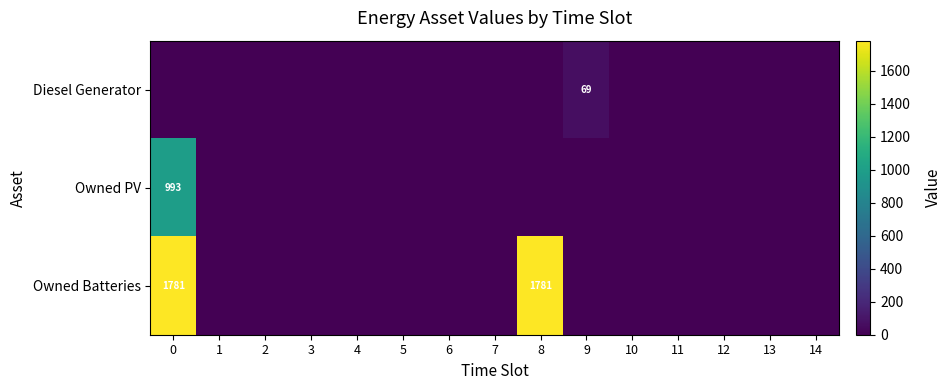

At how many categories does at least one series exceed 571?

2